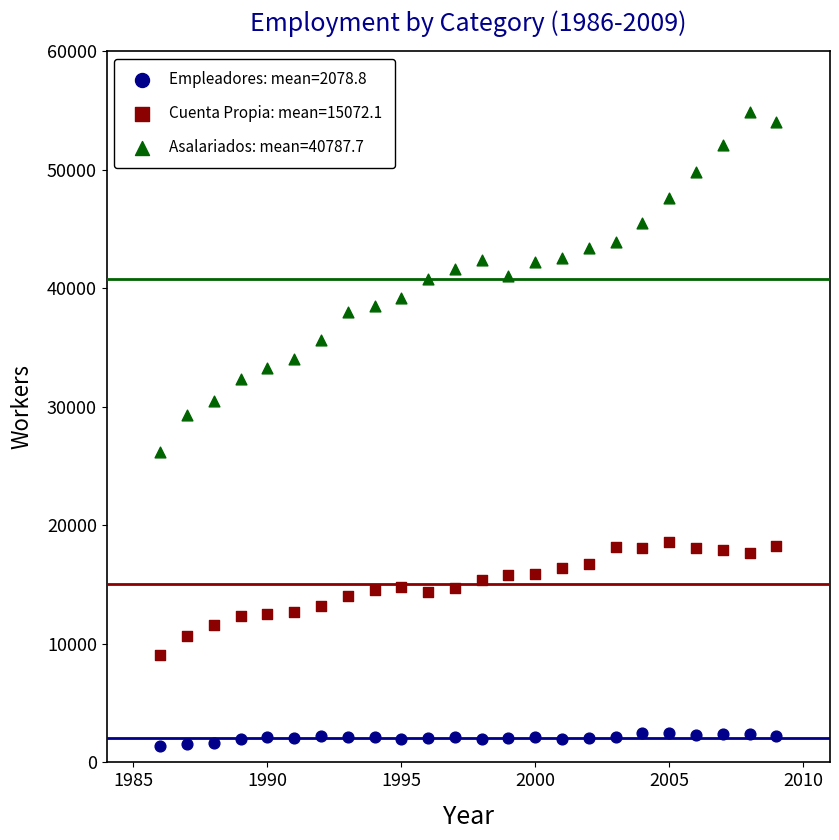

Across all data points, what is the range of X values (max minus min)?

23.0